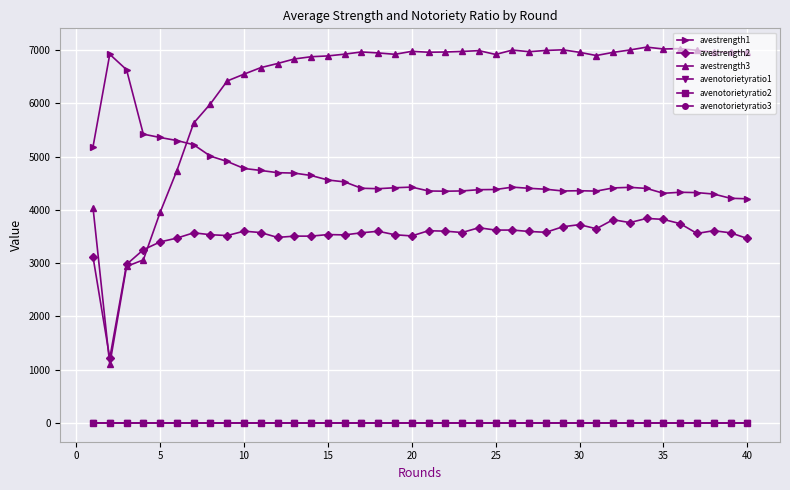

True or false: avestrength2 and avenotorietyratio3 cross at least once.

False